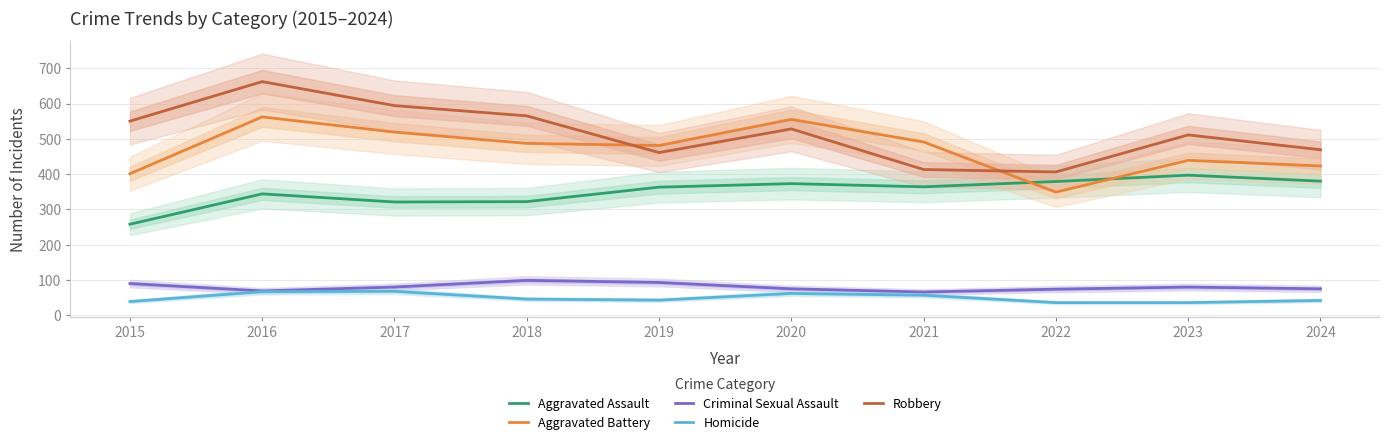

What is the average value of the Robbery series?

516